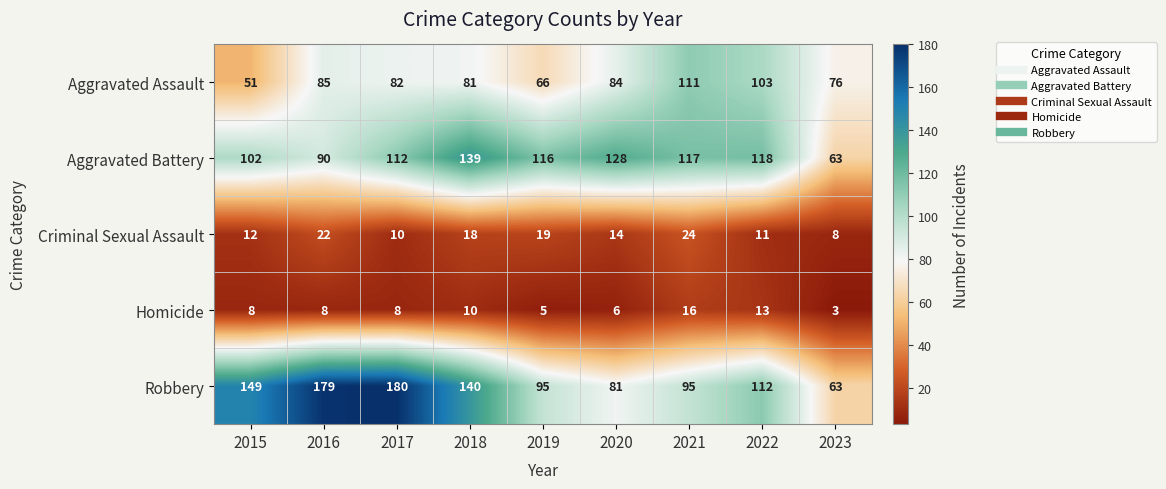

At how many categories does at least one series exceed 138?

4